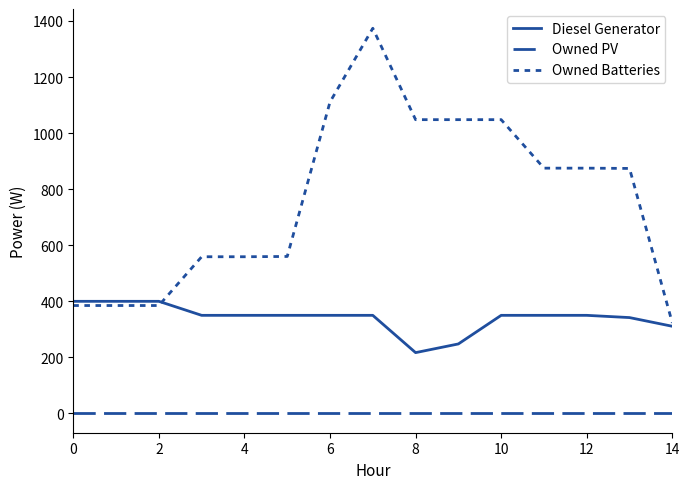

How many lines are shown in the chart?

3